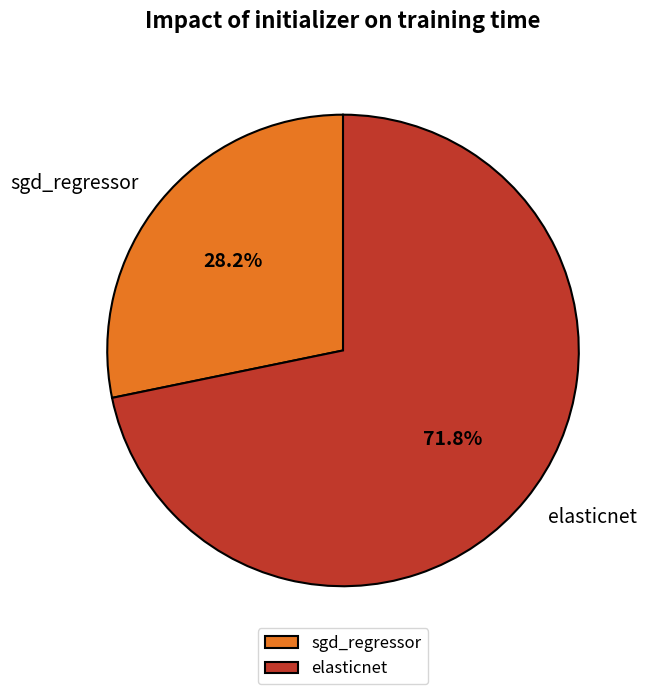

To the nearest percent, what portion does elasticnet represent?

72%